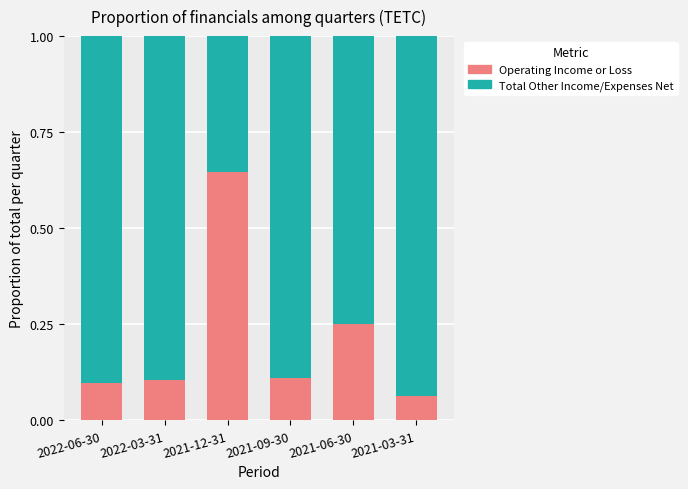

How many Operating Income or Loss values are between 0 and 1?

6